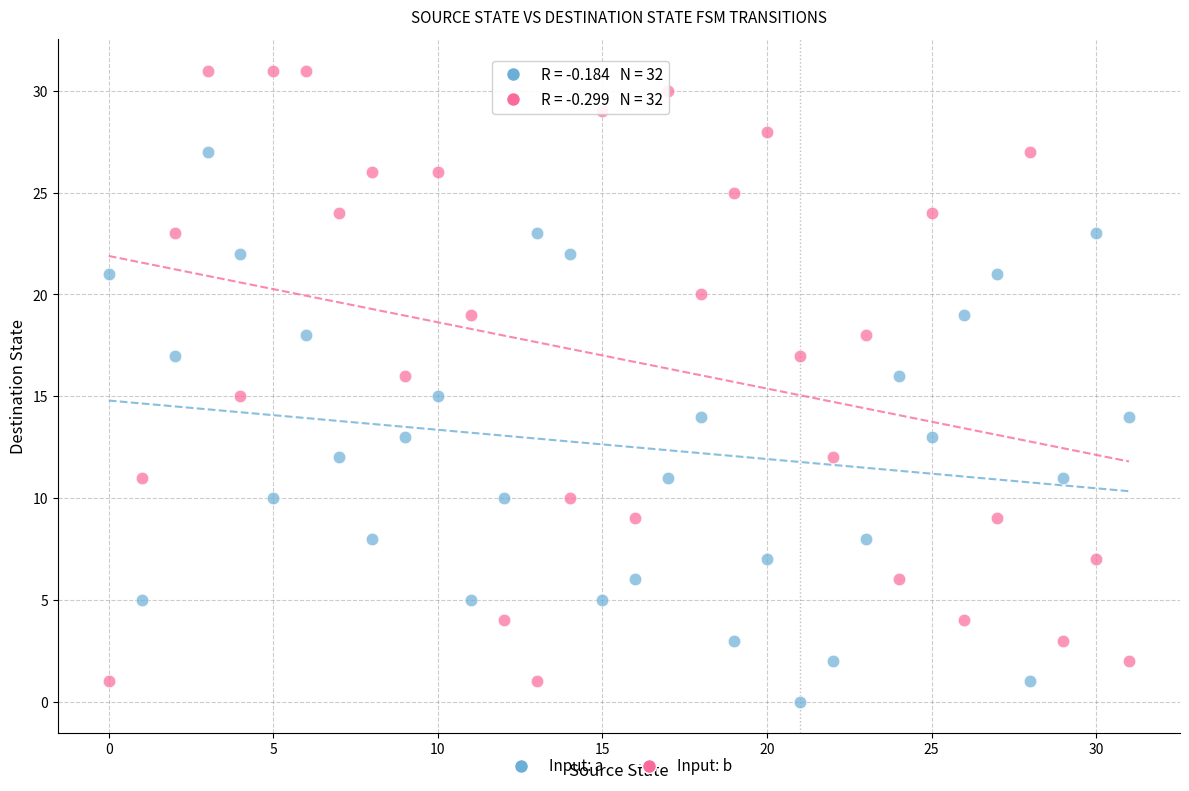

Which series reaches the minimum Y coordinate?

Input: a